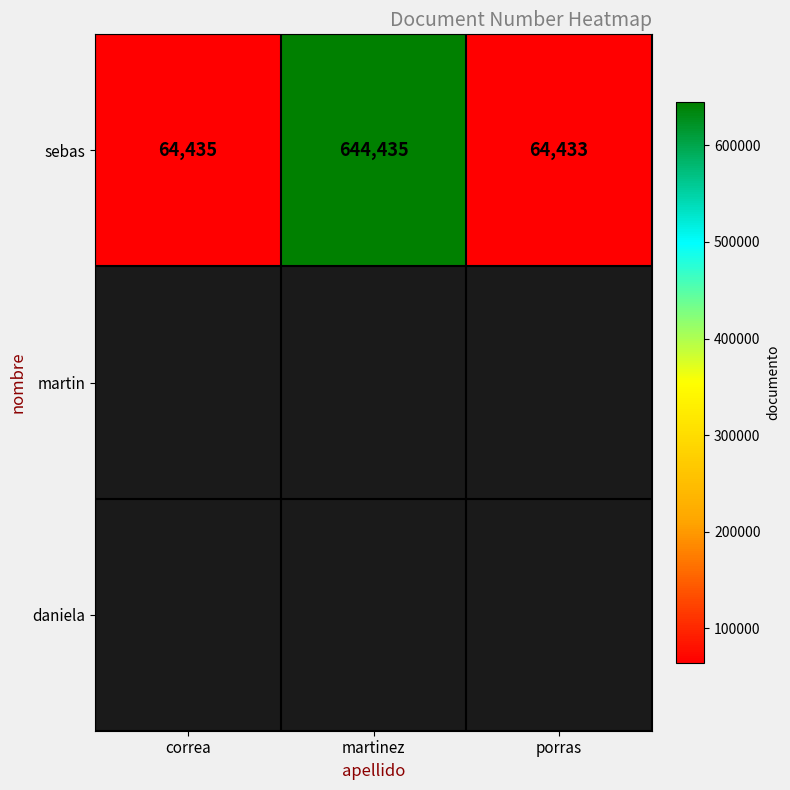

What is the approximate value at correa, to the nearest 10?

64440